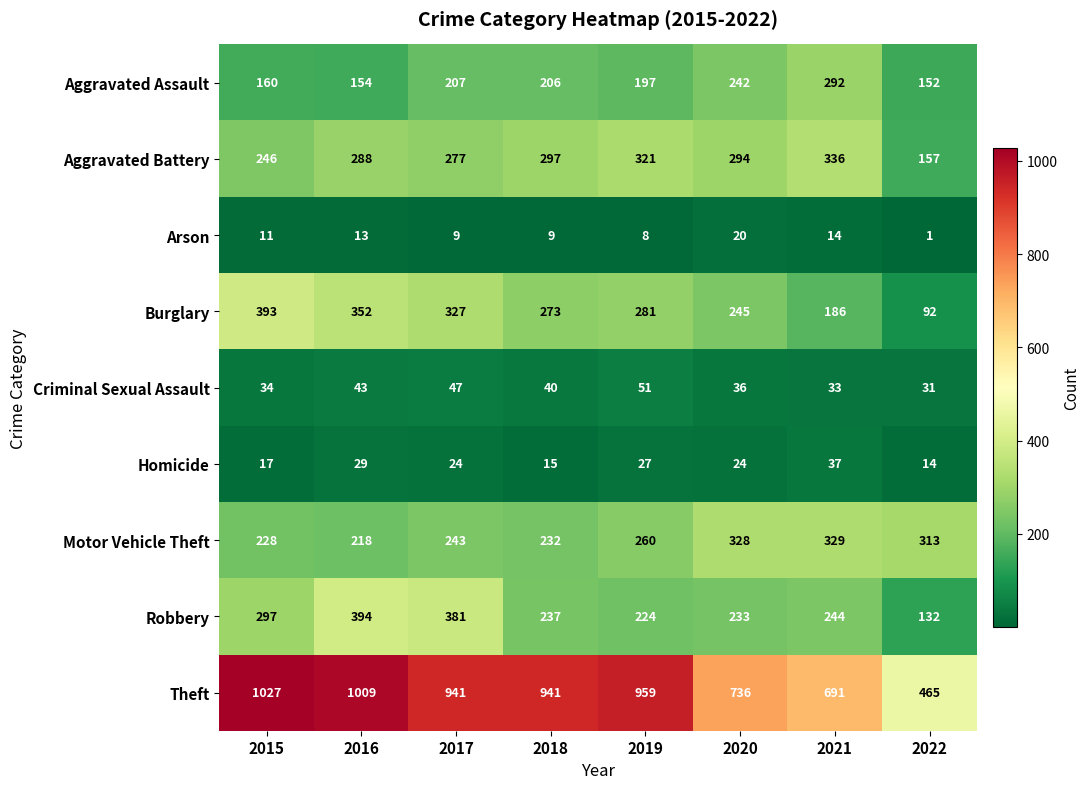

What is the difference between the highest and lowest values at 2022?

464